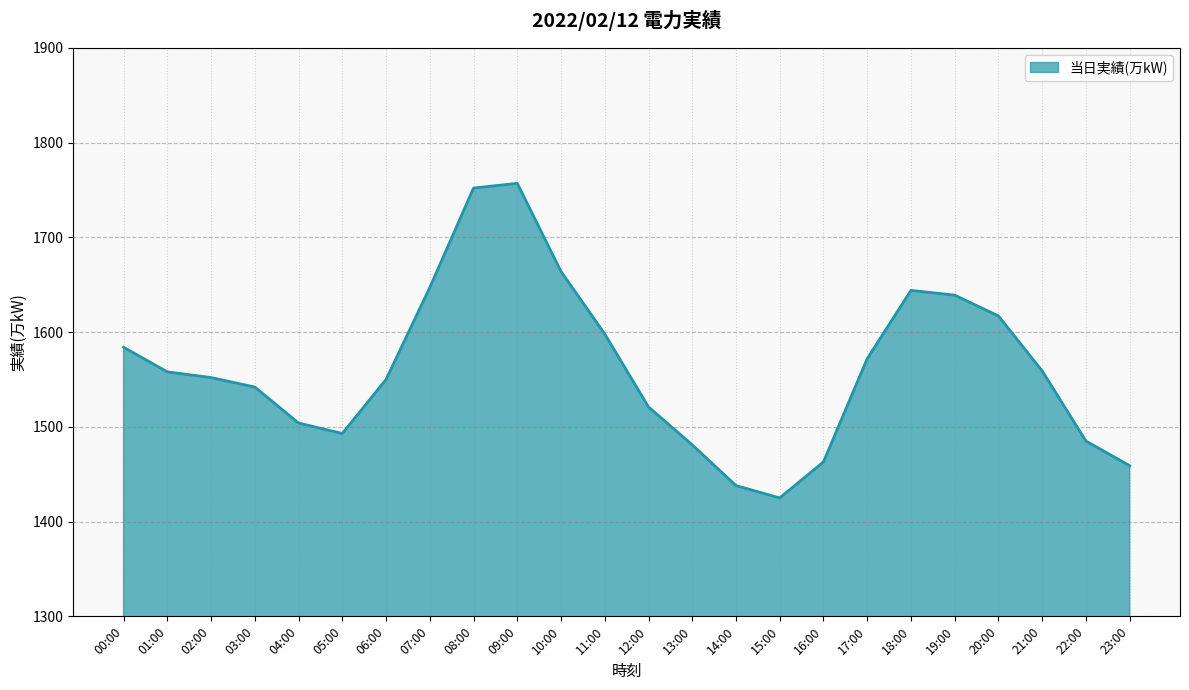

What position from the left is 20:00?

21